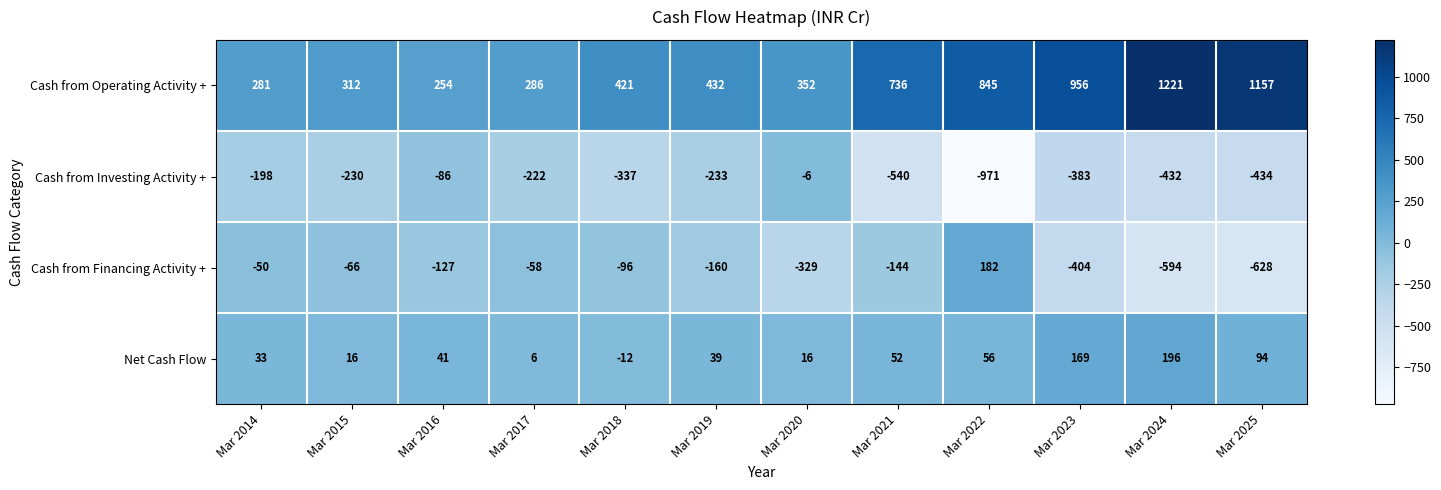

Count the number of categories in the chart.

12